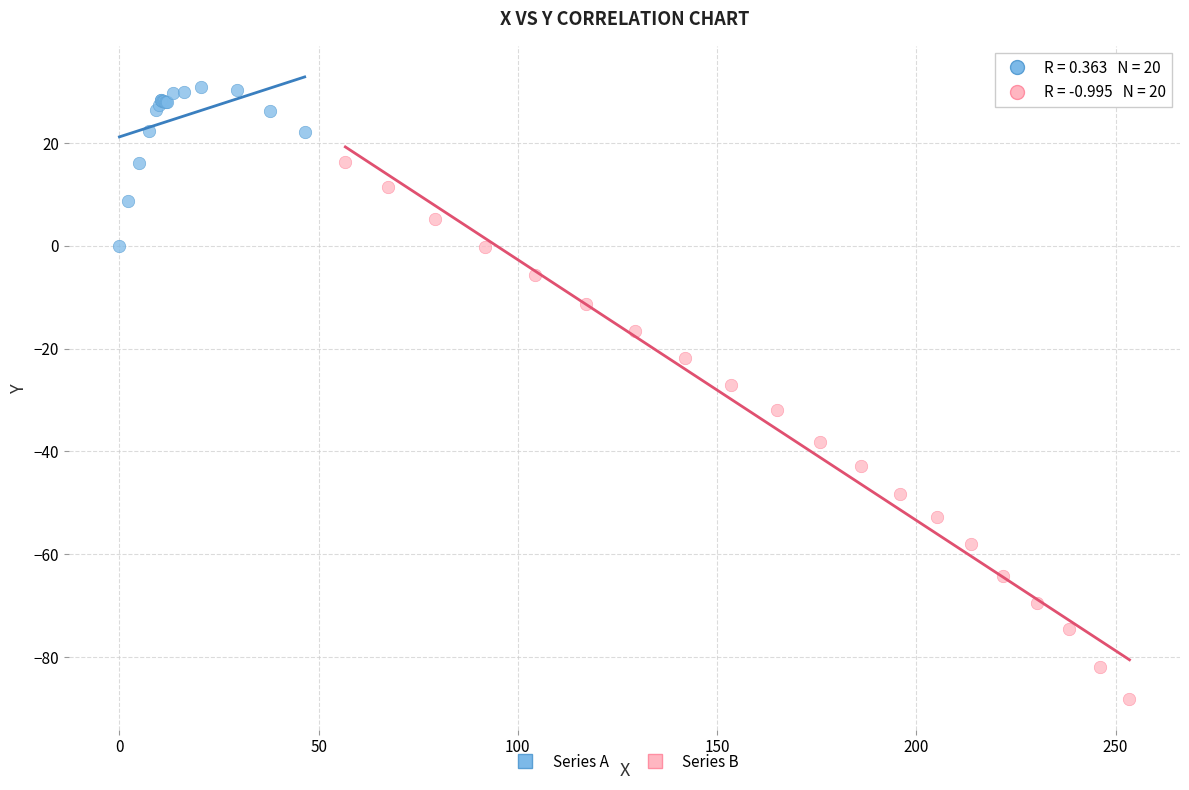

What are all the series names shown in the legend?

Series A, Series B